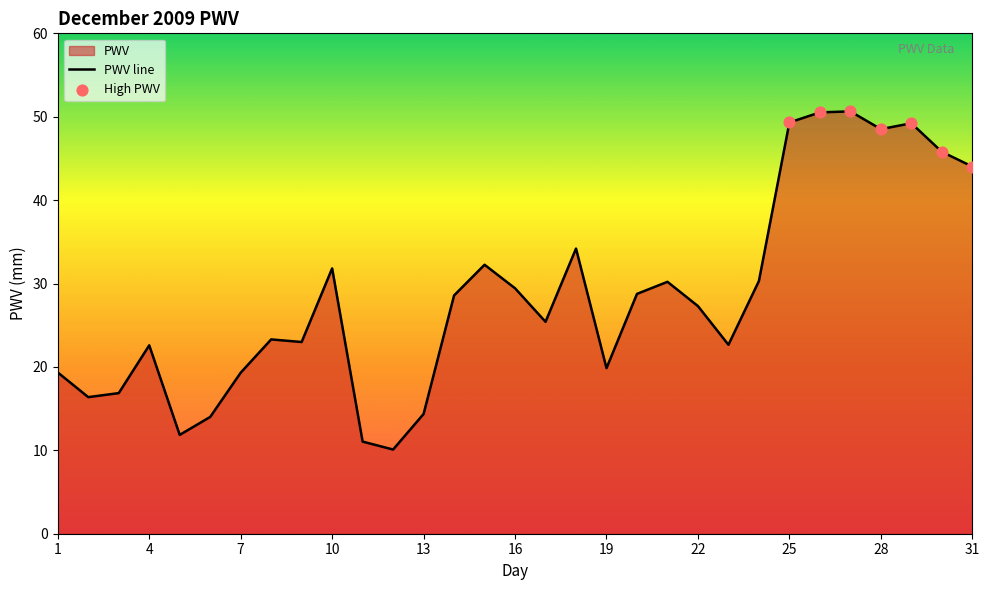

Between 13 and 11, which is larger?

13